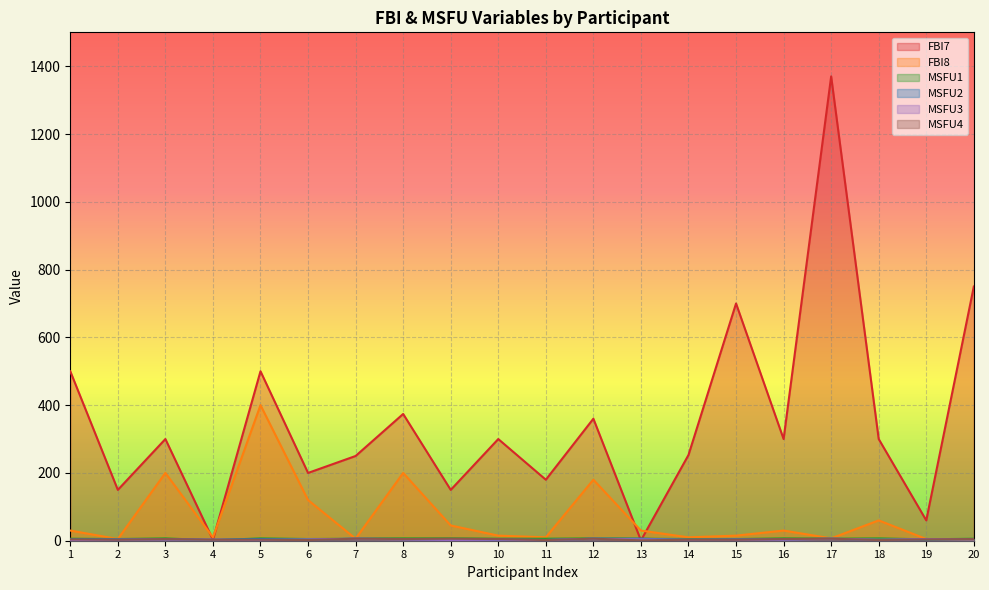

Reading left to right, list all the values displayed in this chart.

FBI7: 1=500	2=150	3=300	4=3	5=500	6=200	7=250	8=374	9=150	10=300	11=180	12=360	13=1	14=253	15=700	16=300	17=1370	18=300	19=60	20=750
FBI8: 1=30	2=5	3=200	4=10	5=400	6=120	7=6	8=200	9=45	10=15	11=10	12=180	13=30	14=10	15=15	16=30	17=7	18=60	19=5	20=3
MSFU1: 1=6	2=5	3=7	4=1	5=7	6=5	7=6	8=7	9=7	10=6	11=6	12=7	13=6	14=5	15=5	16=7	17=6	18=7	19=4	20=6
MSFU2: 1=4	2=4	3=5	4=3	5=5	6=3	7=6	8=5	9=4	10=3	11=2	12=6	13=6	14=2	15=4	16=4	17=6	18=2	19=4	20=4
MSFU3: 1=2	2=3	3=4	4=3	5=2	6=4	7=6	8=4	9=2	10=3	11=2	12=6	13=4	14=3	15=3	16=3	17=6	18=3	19=5	20=4
MSFU4: 1=4	2=3	3=5	4=3	5=3	6=2	7=6	8=5	9=6	10=5	11=2	12=6	13=1	14=3	15=3	16=5	17=6	18=2	19=4	20=5